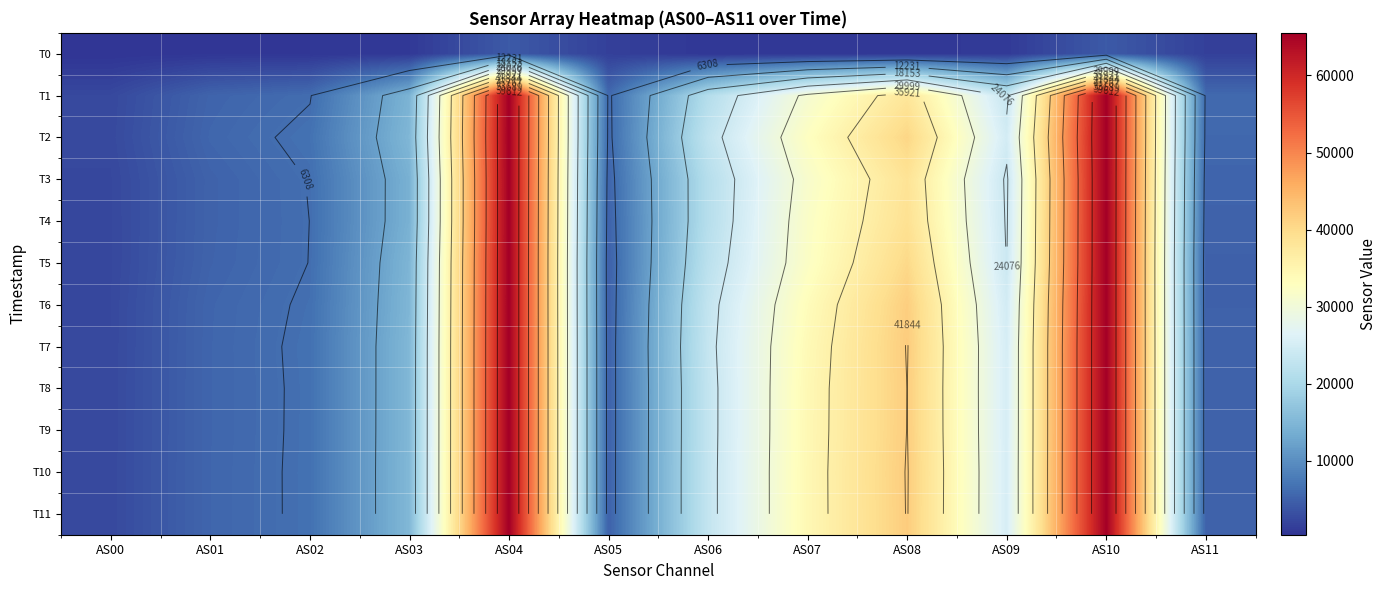

How many data points does each series have?

12